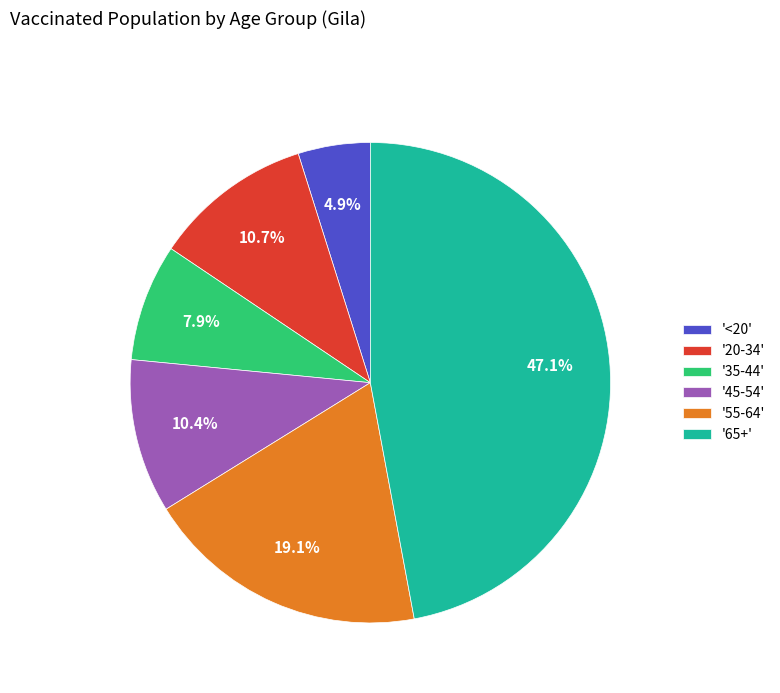

What is the largest slice in the pie chart?

'65+'